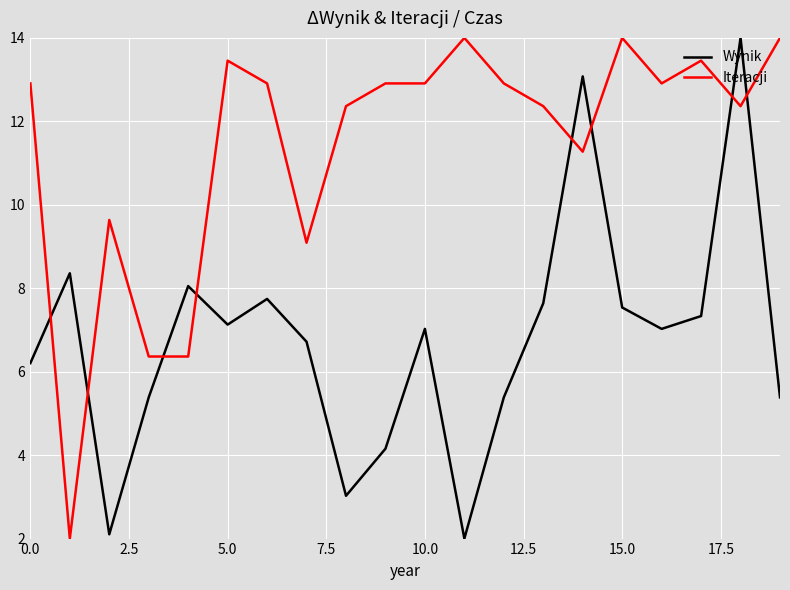

True or false: Iteracji has more than 2 interior local peaks.

True